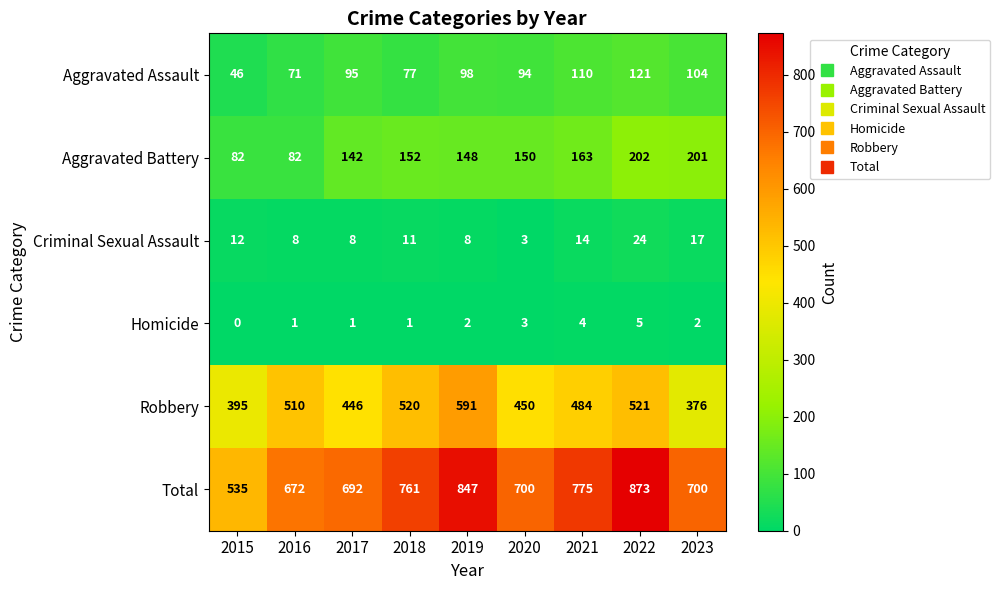

Between 2018 and 2020, which series saw the biggest shift?

Robbery